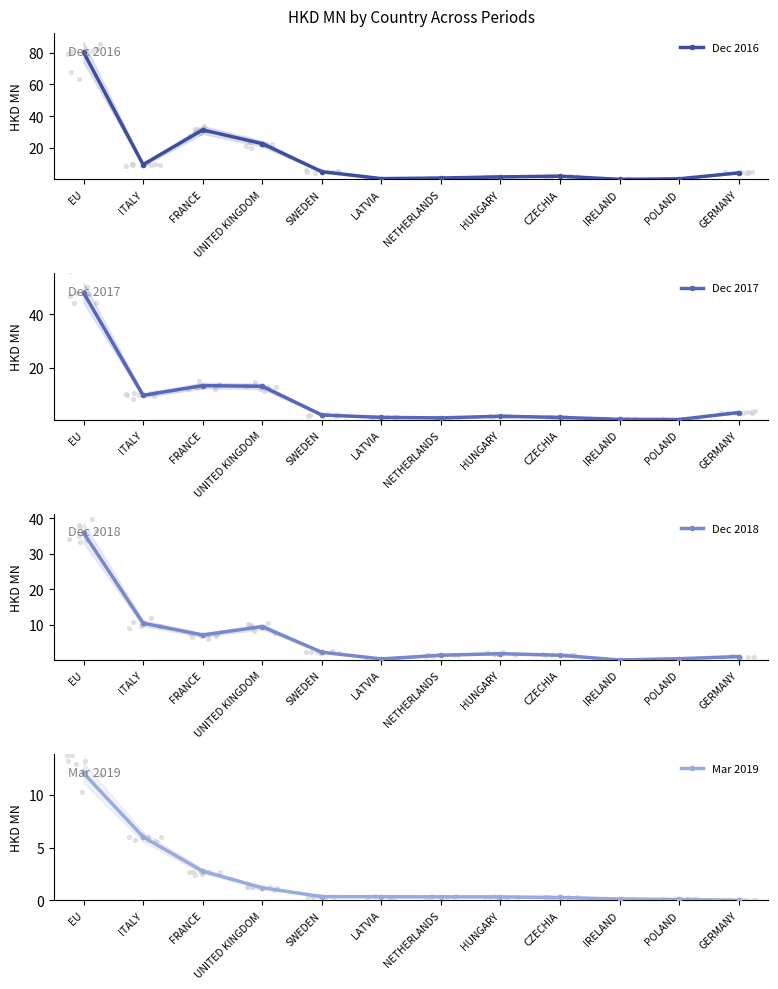

Which series has the largest Y range (max minus min)?

Dec 2016